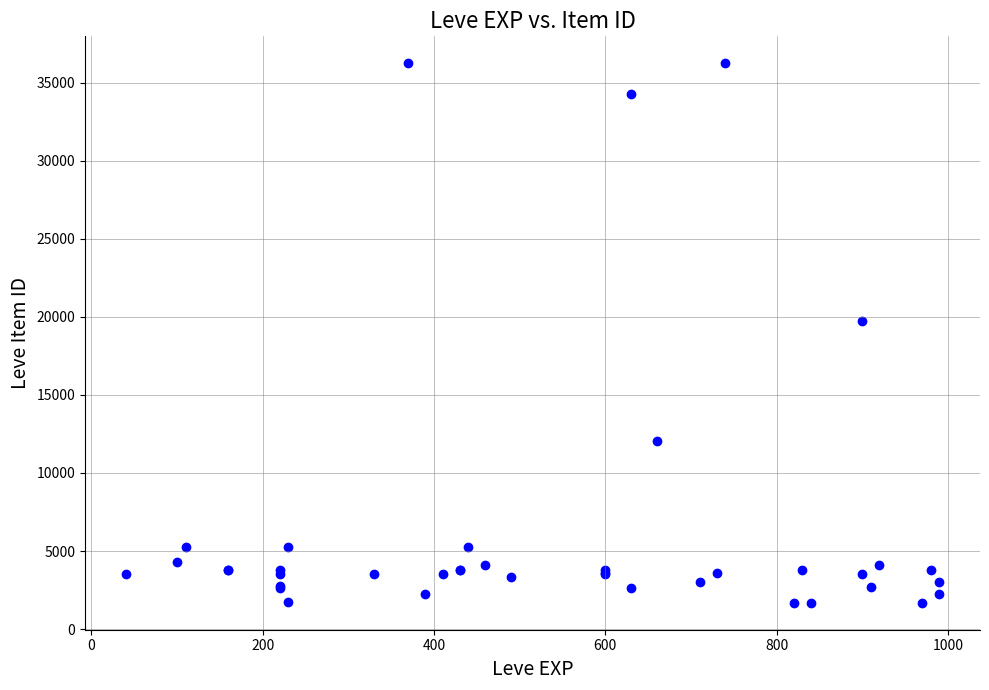

What Y value in the scatter plot is closest to 18967?

19744